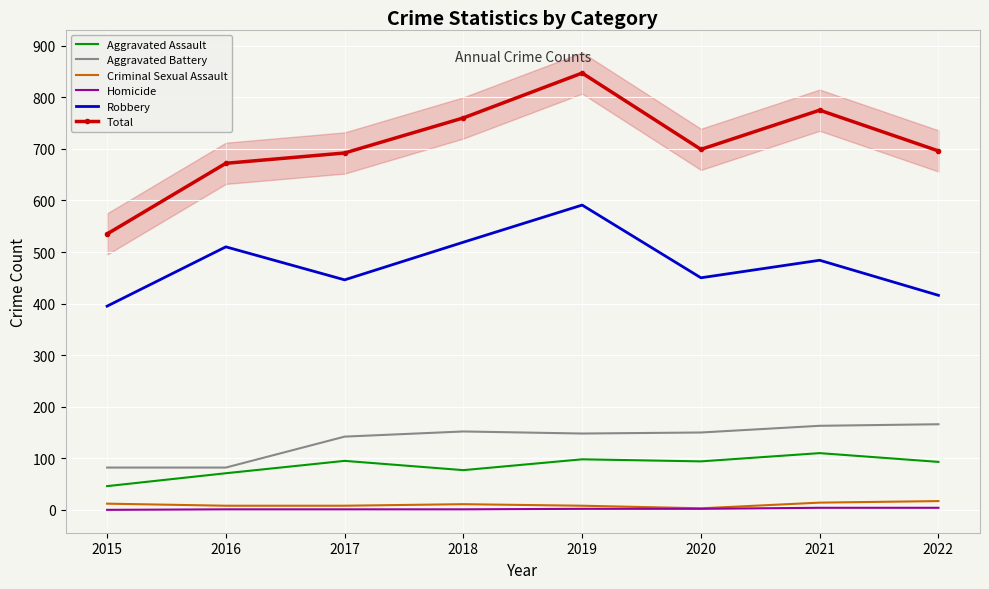

Between 2019 and 2017, which is larger?

2019